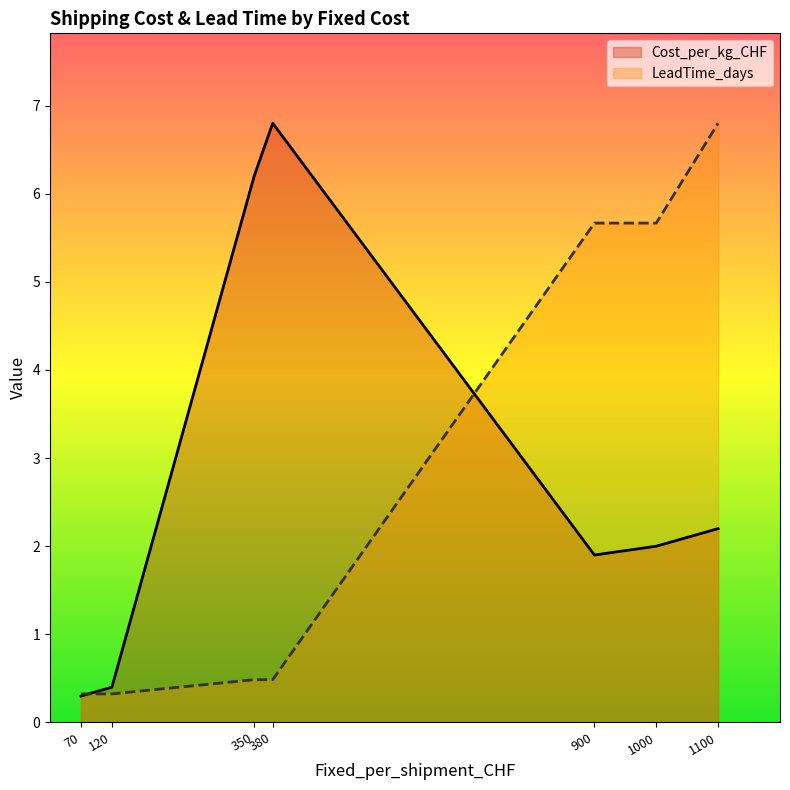

How many lines are shown in the chart?

2